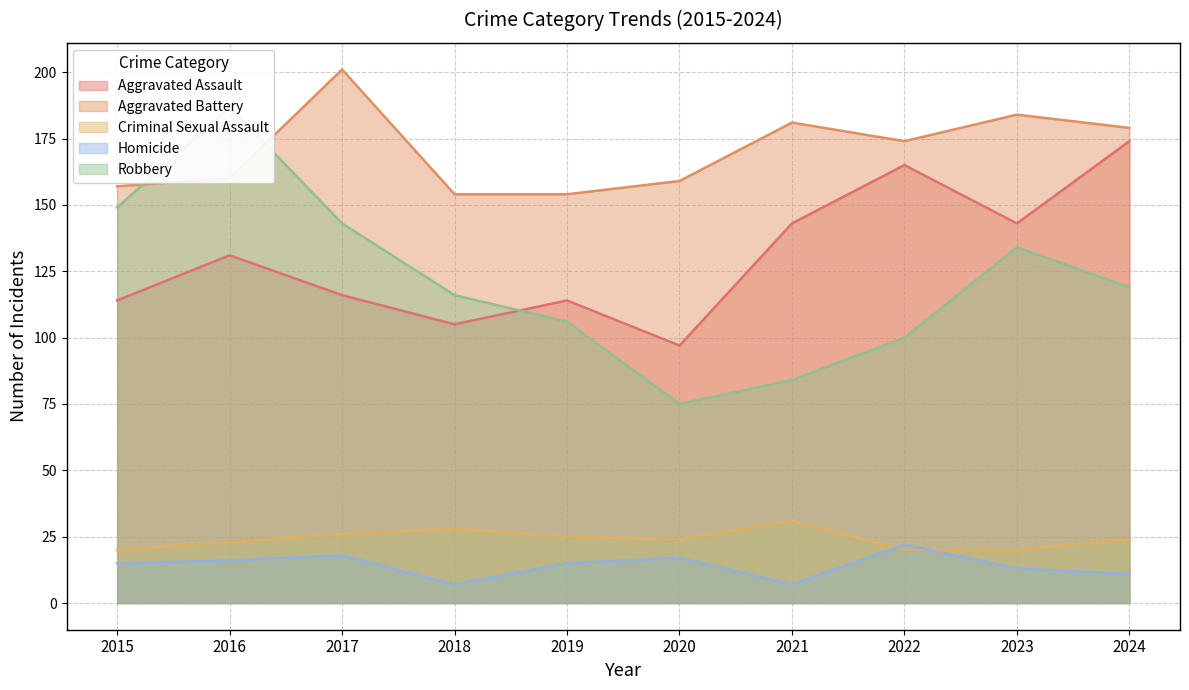

At how many categories does at least one series exceed 15?

10